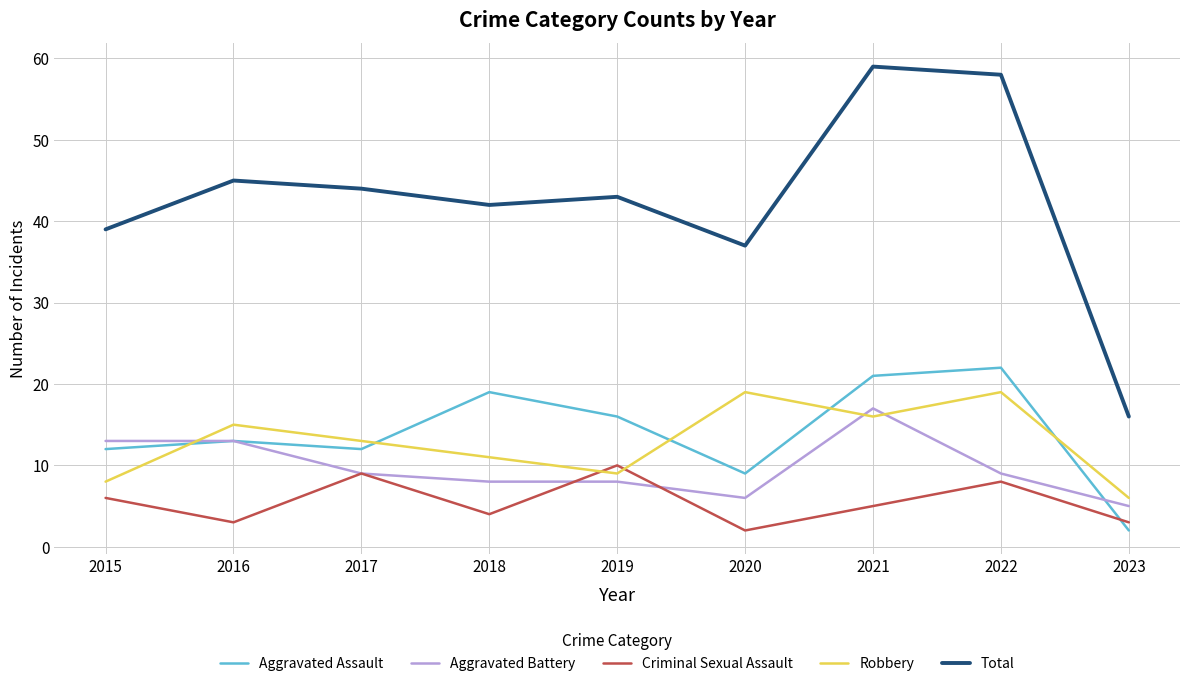

Does the chart display data point markers on the line(s)?

No